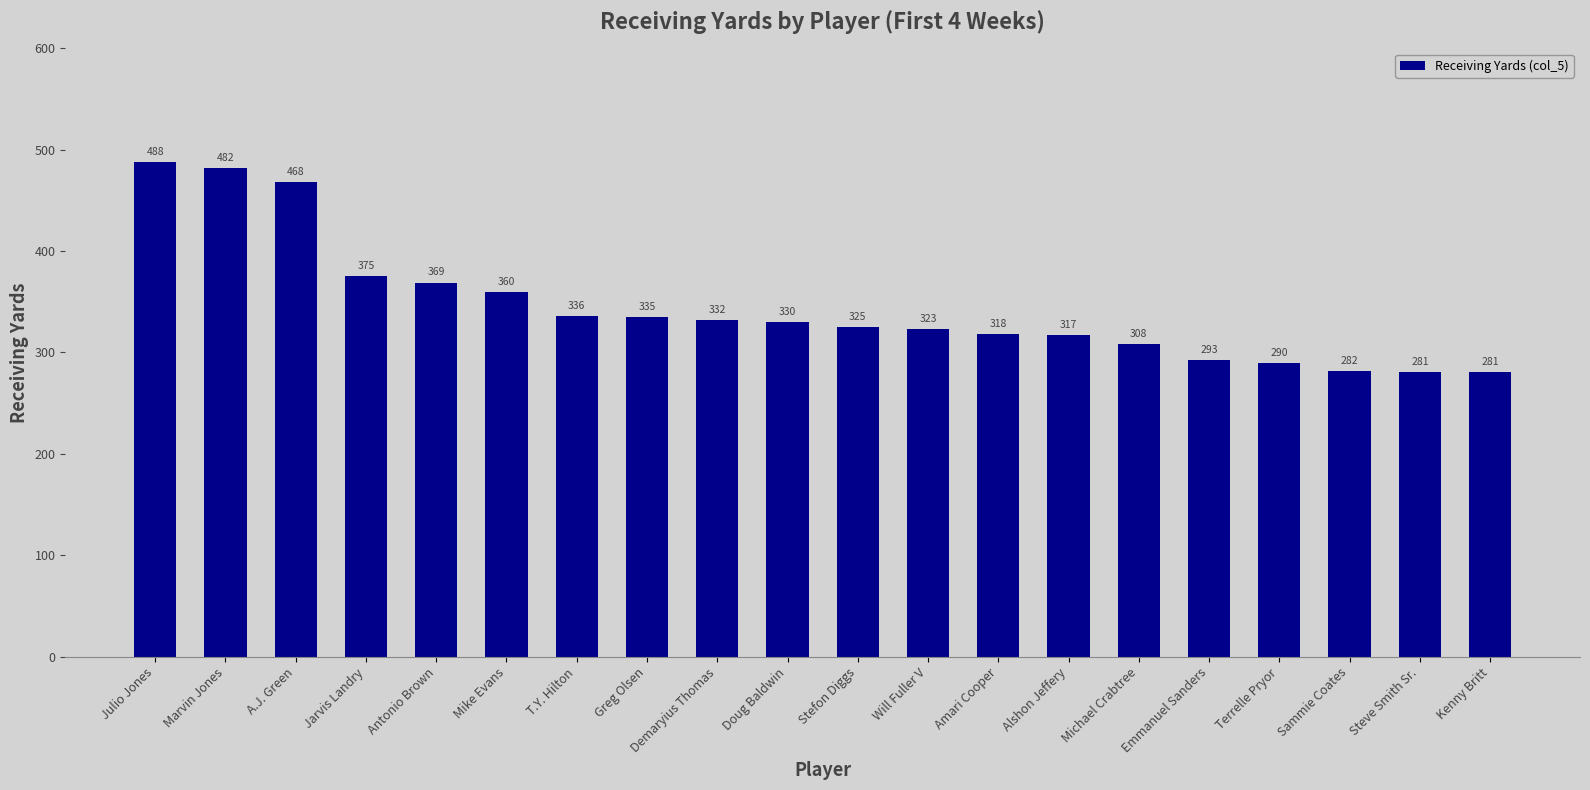

Reading left to right, what are all the values shown in this chart?

488	482	468	375	369	360	336	335	332	330	325	323	318	317	308	293	290	282	281	281